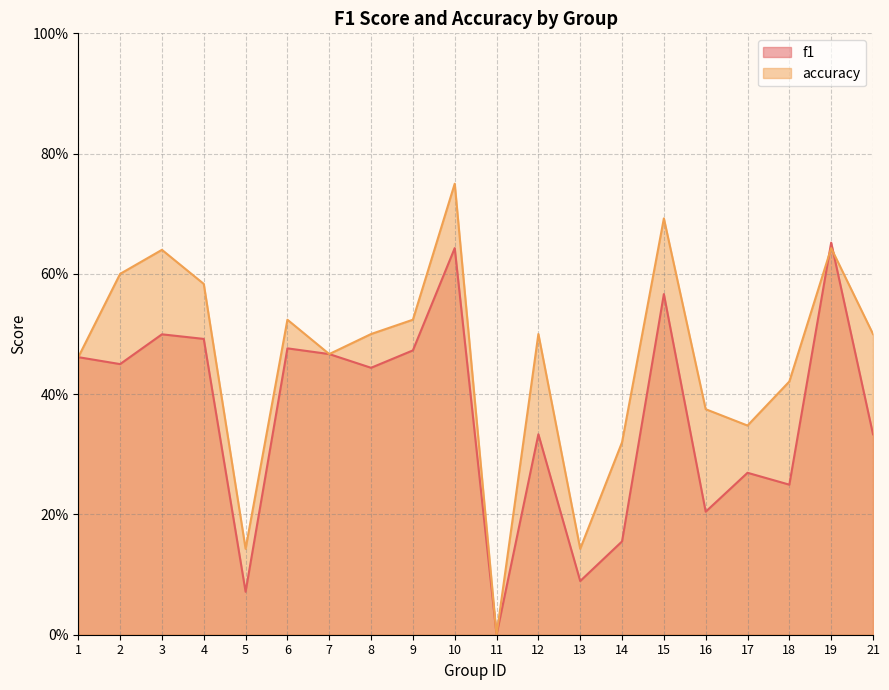

Rank the series by their maximum value, from highest to lowest.

accuracy, f1